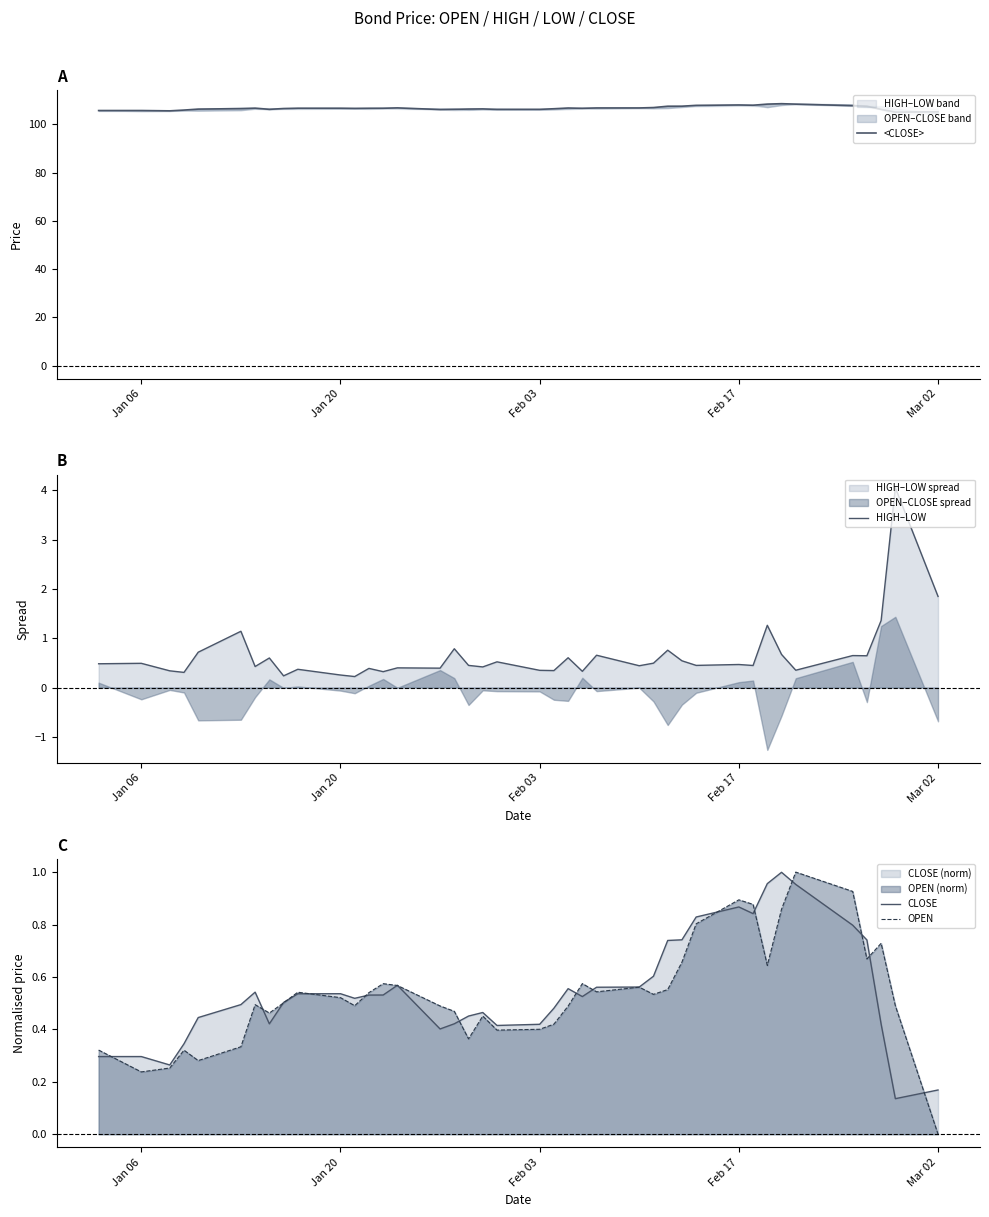

What is the sum of all HIGH–LOW values?

26.0